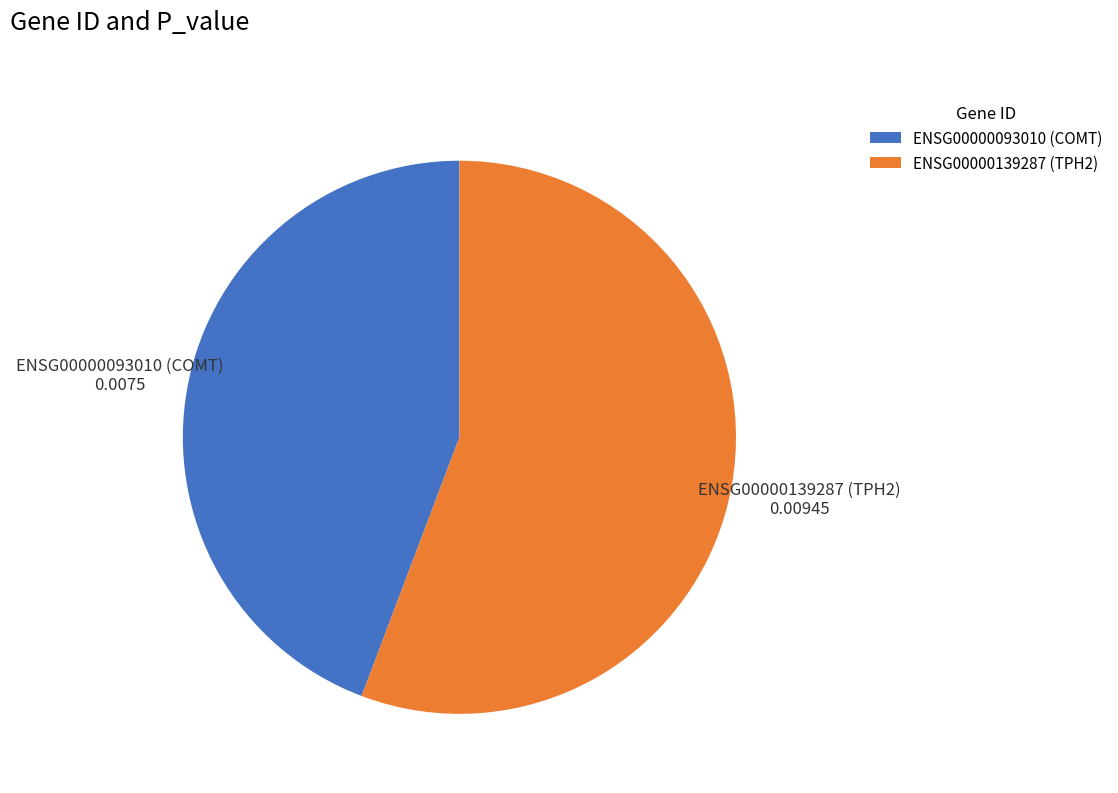

Rank the categories by value from highest to lowest.

ENSG00000139287 (TPH2), ENSG00000093010 (COMT)